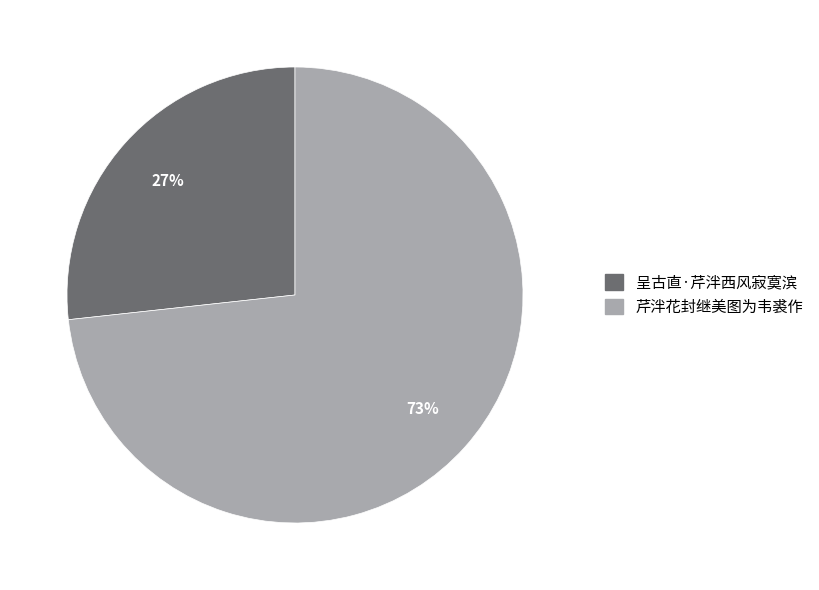

Rank the categories by value from lowest to highest.

呈古直·芹泮西风寂寞滨, 芹泮花封继美图为韦裘作